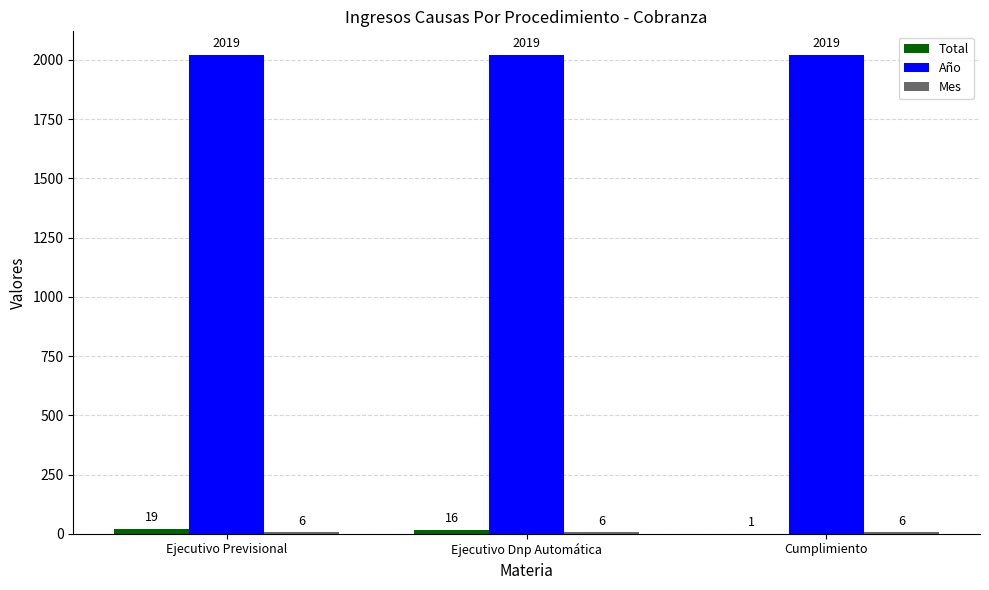

True or false: Año has a value of 580 at Cumplimiento.

False